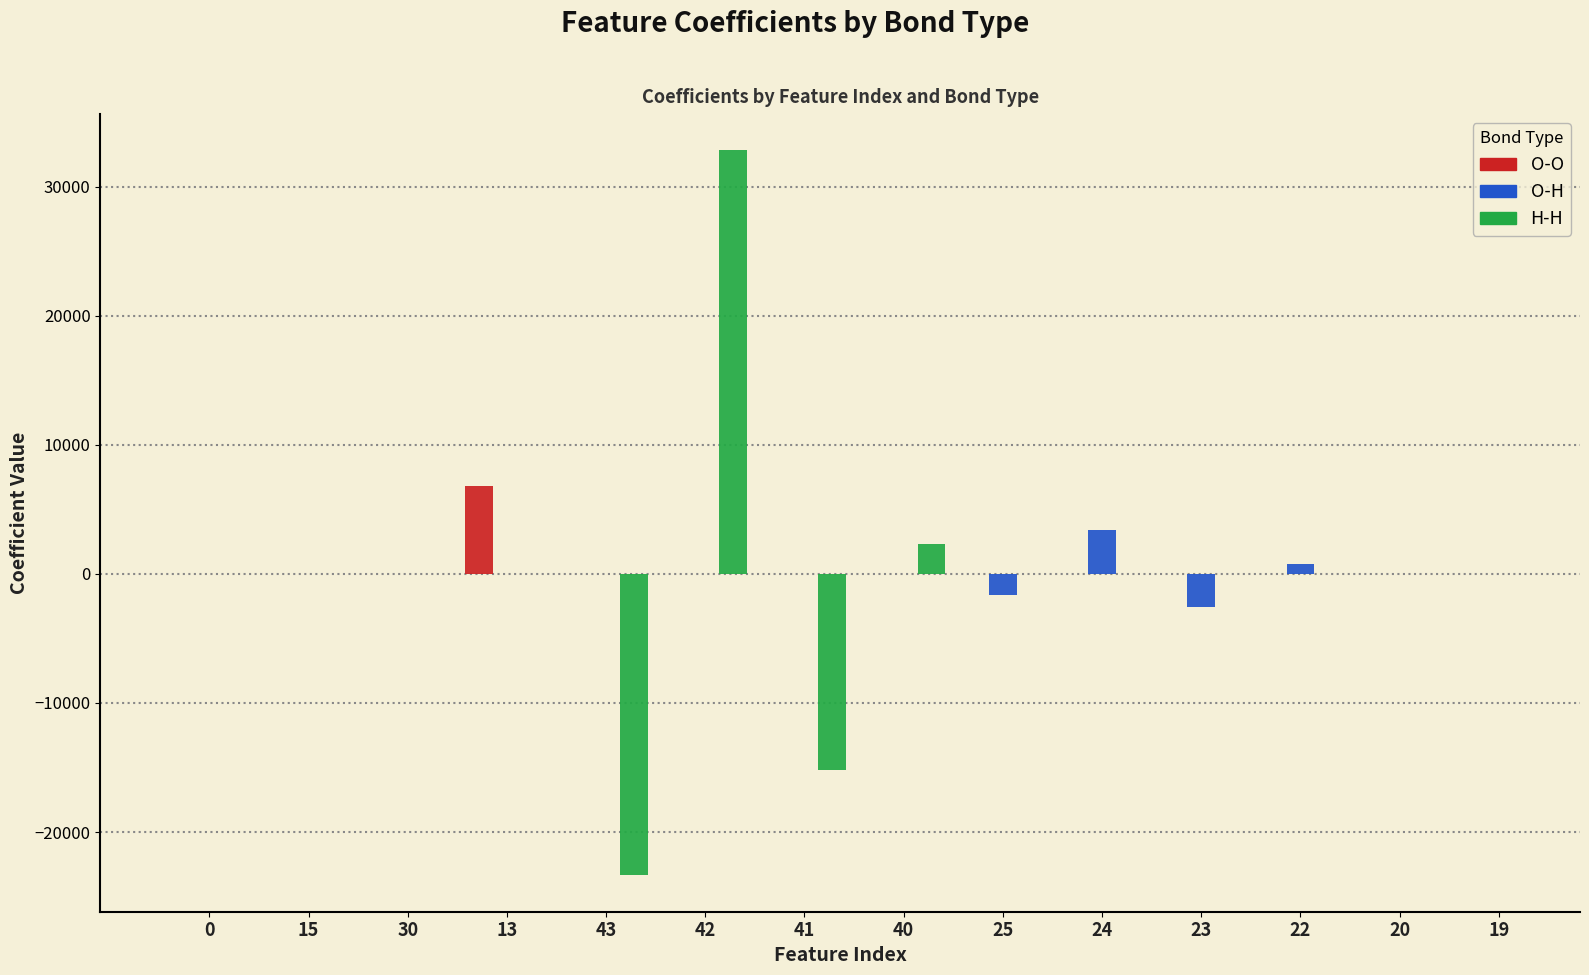

Is the value of O-O at H-H greater than the value of H-H at H-H?

No